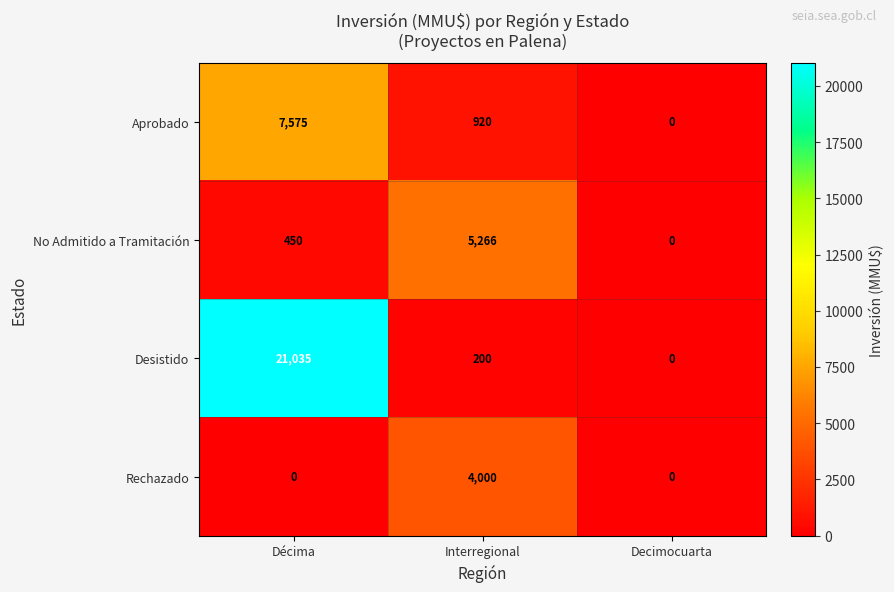

How many distinct data groups are displayed?

4